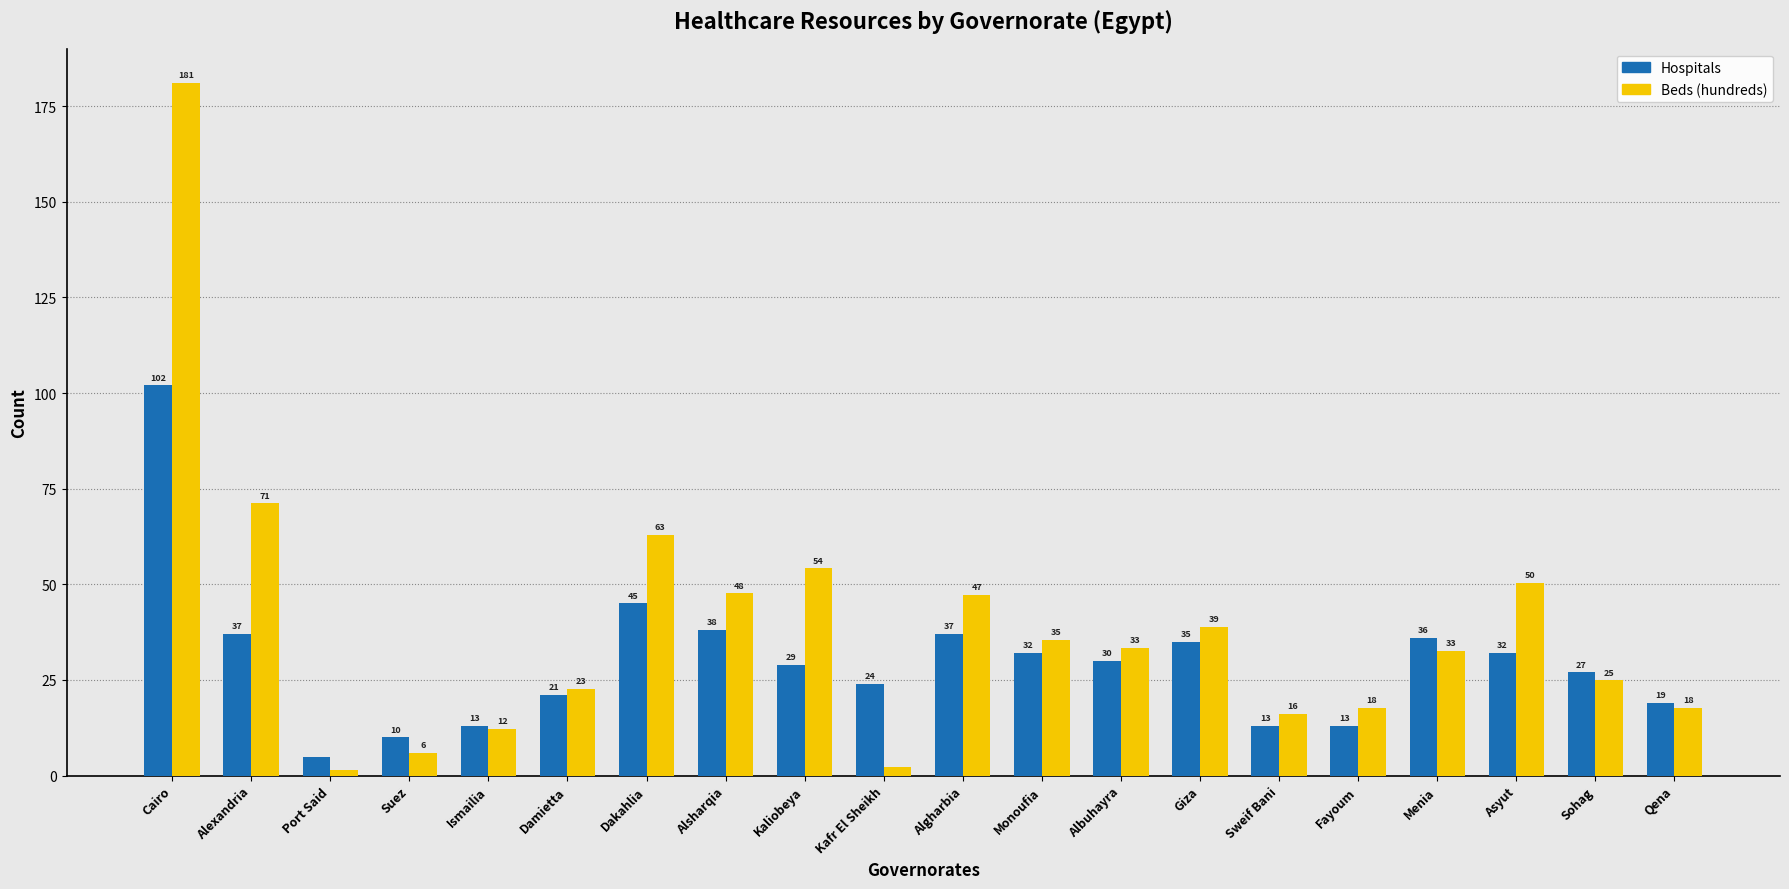

At which category is the sum across all series the highest?

Cairo